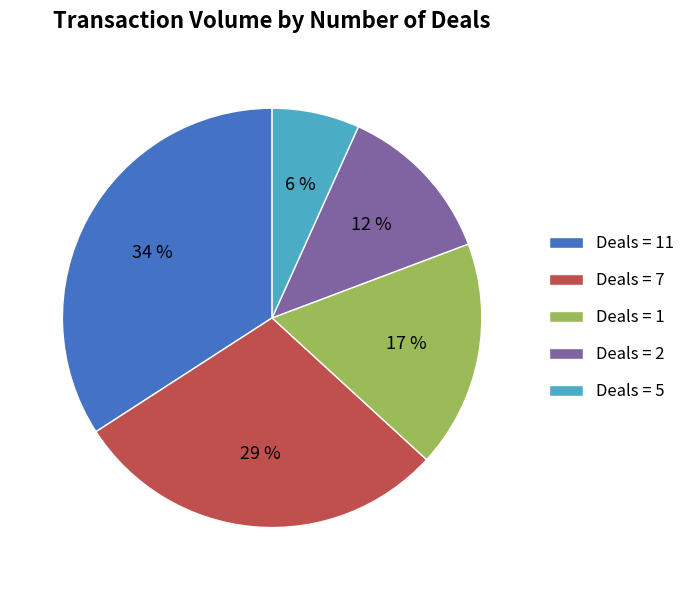

Is there any slice that represents more than half of the pie?

No